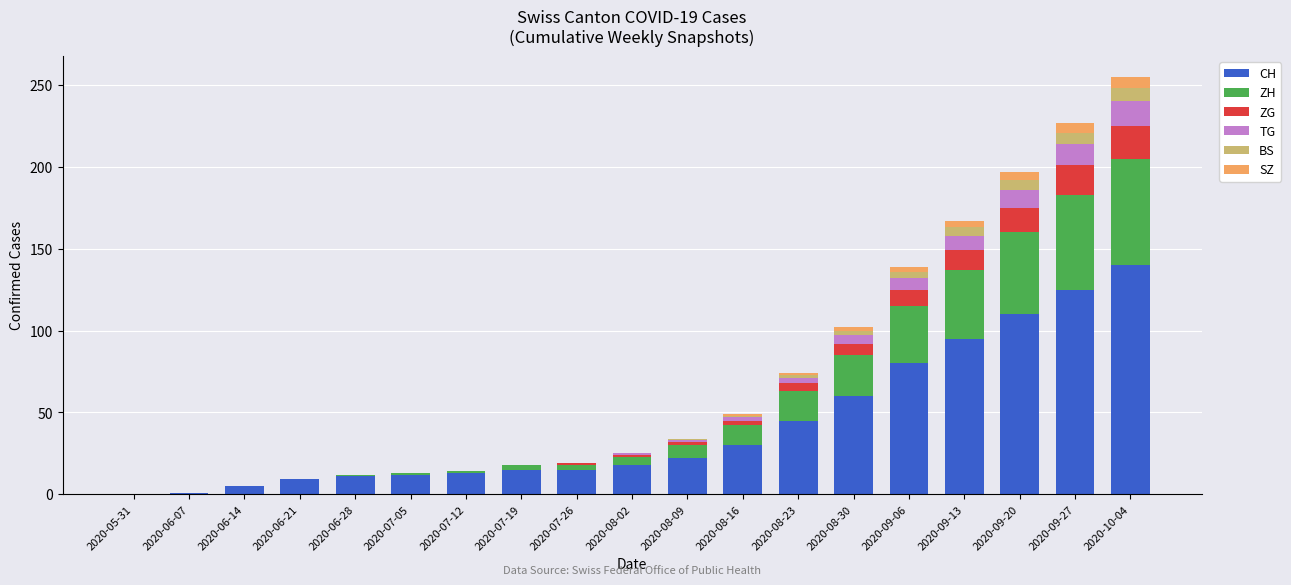

What is the total value across all series at 2020-07-19?

18